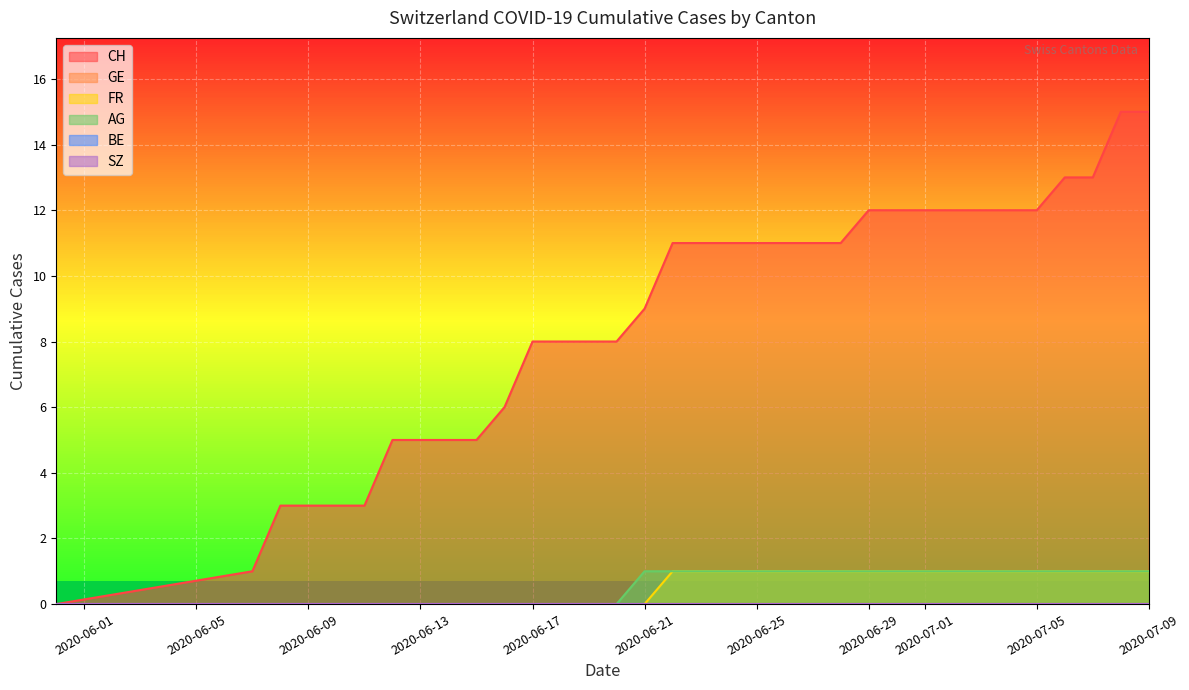

What is the total value across all series at 2?

3